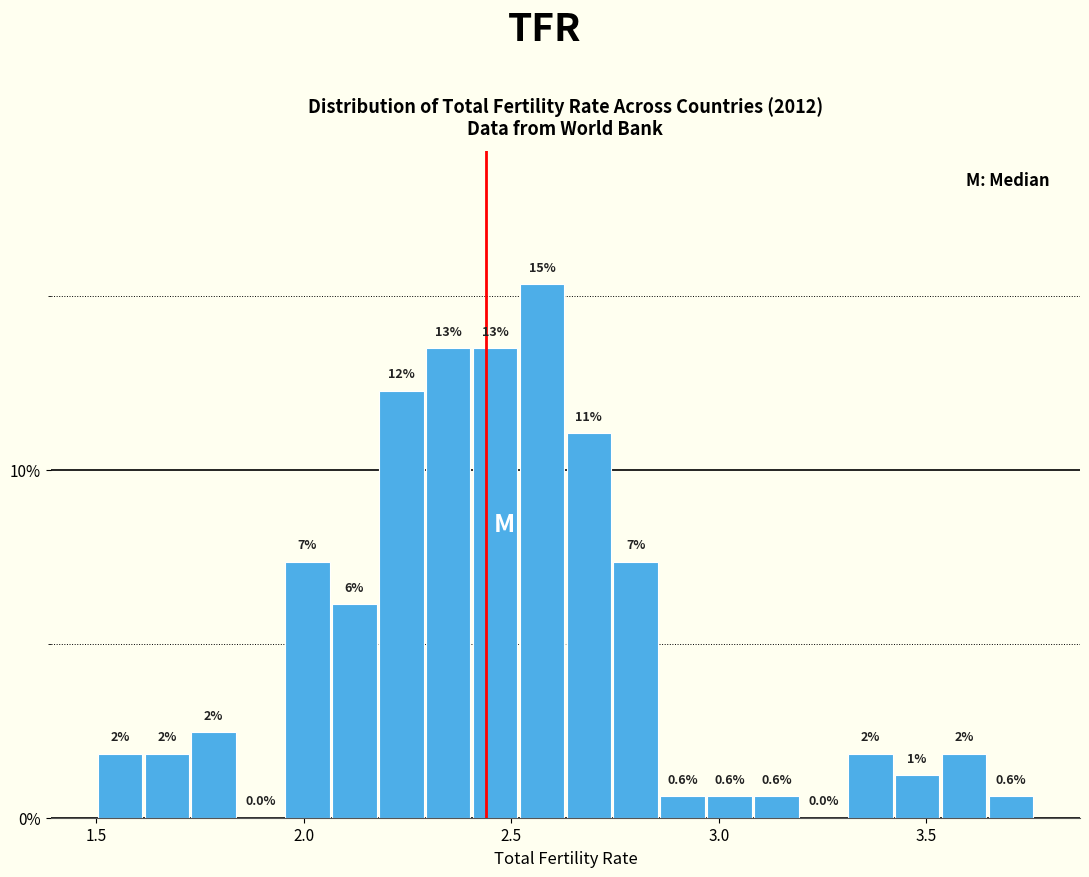

Around what value on the x-axis is the tallest bar? Give the approximate position of its centre, as read against the axis.

2.55